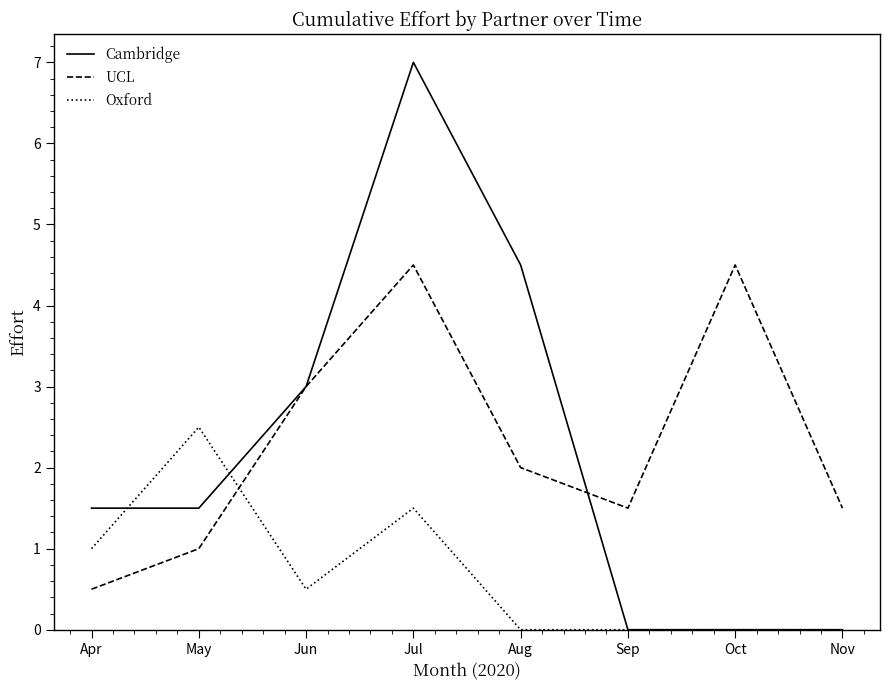

Reading left to right, list all the values displayed in this chart.

Cambridge: Apr=1.5	May=1.5	Jun=3.0	Jul=7.0	Aug=4.5	Sep=0.0	Oct=0.0	Nov=0.0
UCL: Apr=0.5	May=1.0	Jun=3.0	Jul=4.5	Aug=2.0	Sep=1.5	Oct=4.5	Nov=1.5
Oxford: Apr=1.0	May=2.5	Jun=0.5	Jul=1.5	Aug=0.0	Sep=0.0	Oct=0.0	Nov=0.0